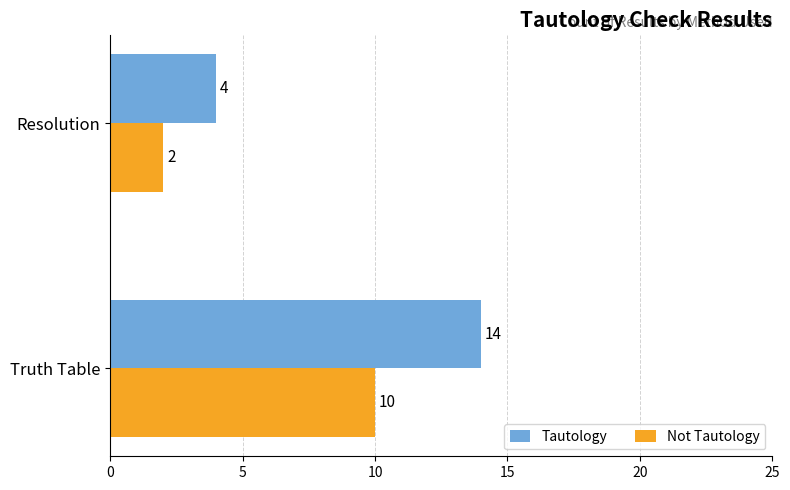

What is the approximate value of Tautology at Truth Table?

14